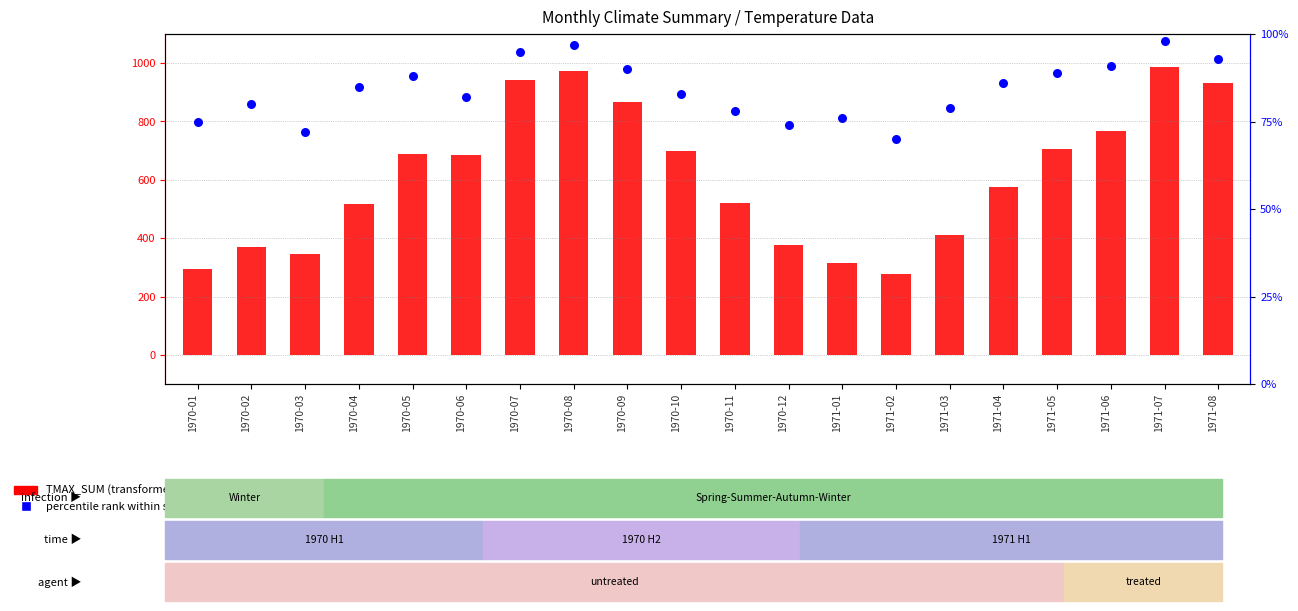

What are all the series names shown in the legend?

TMAX_SUM (transformed count), percentile rank within sample